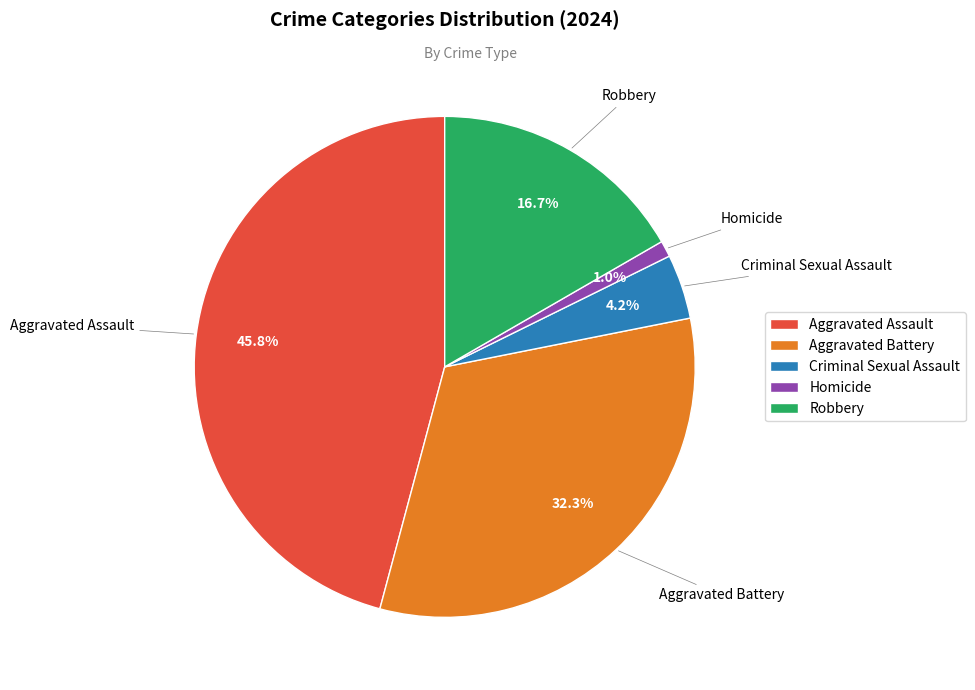

How many segments does this pie chart have?

5